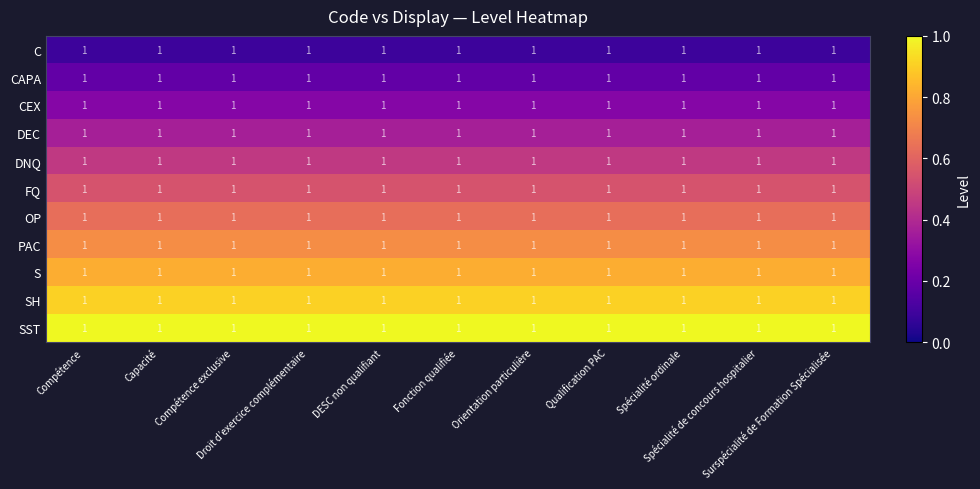

Which series has the largest total across all categories?

SST